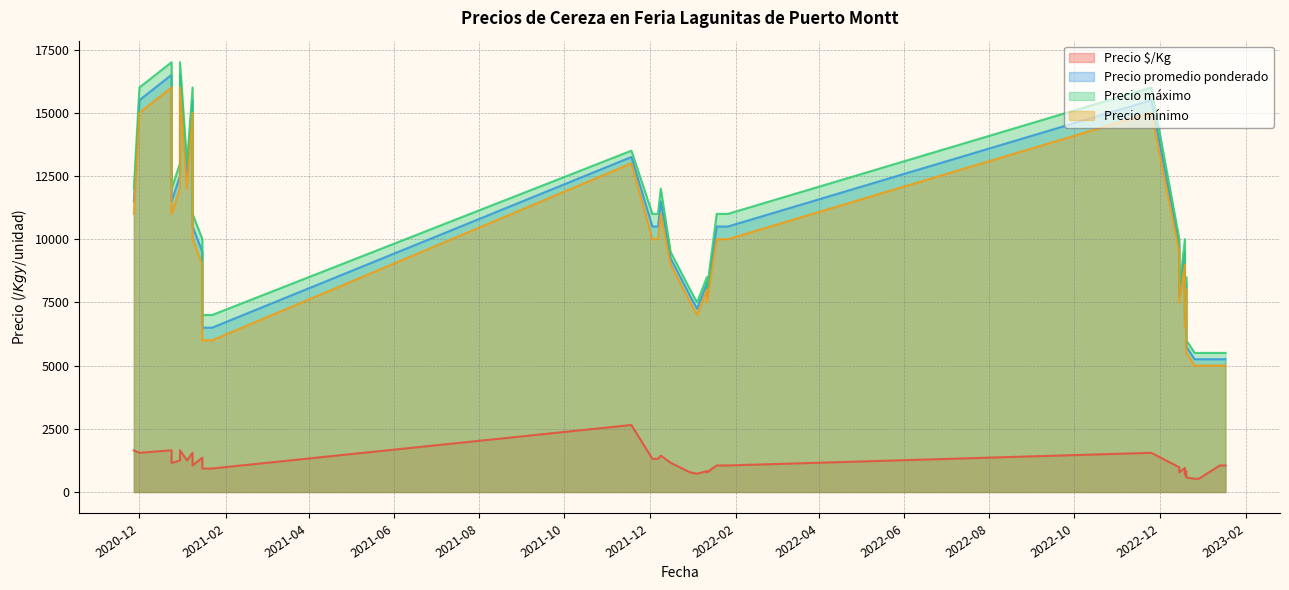

How many series are shown in this chart?

4